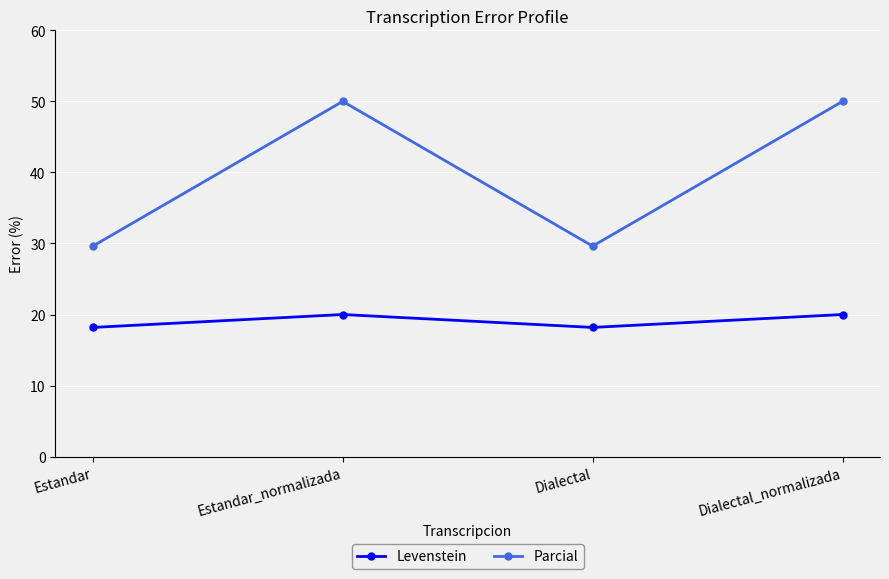

Reading left to right, extract all data points from this chart.

Levenstein: 18.2	20.0	18.2	20.0
Parcial: 29.6	50.0	29.6	50.0